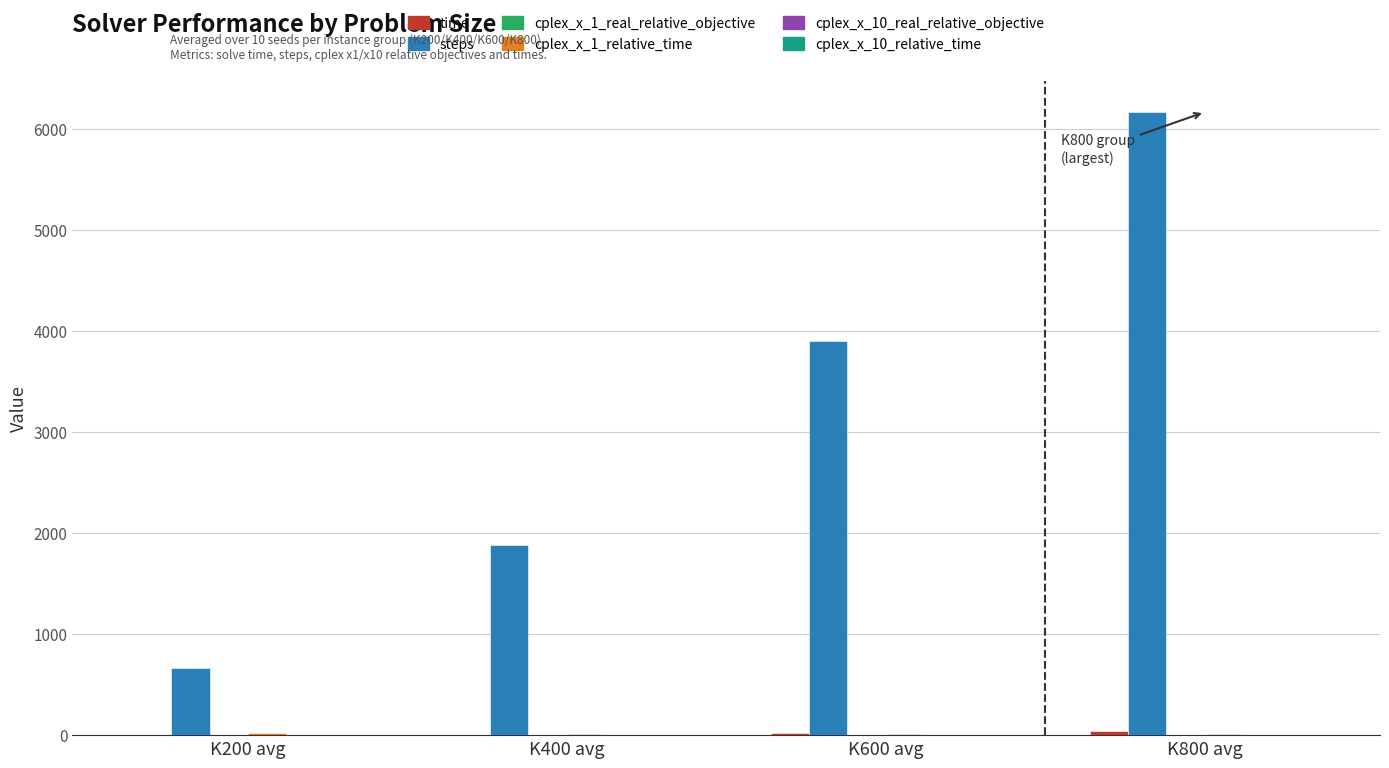

Which series has the largest total across all categories?

steps